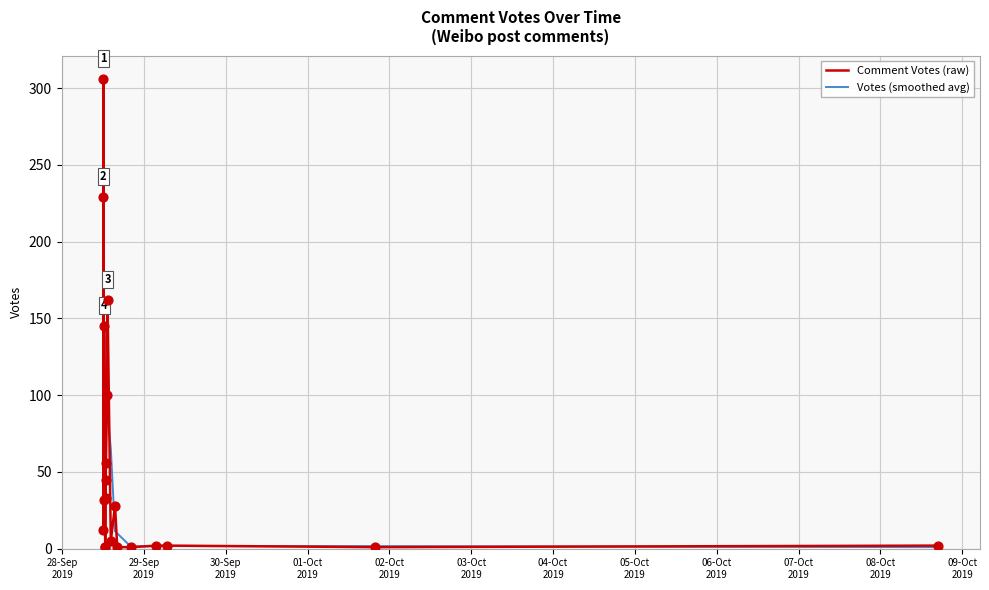

Which series reaches the maximum Y coordinate?

Comment Votes (raw)